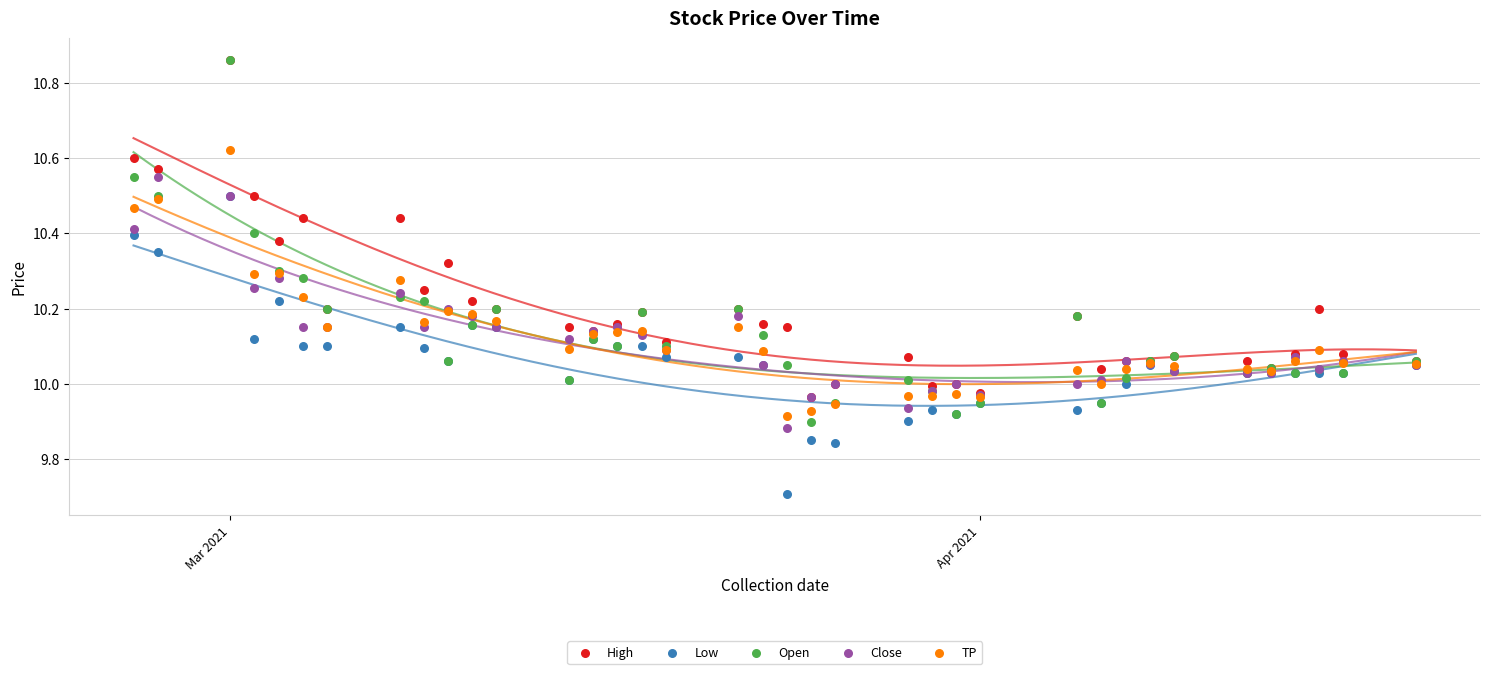

Which series contains the lowest Y value?

Low